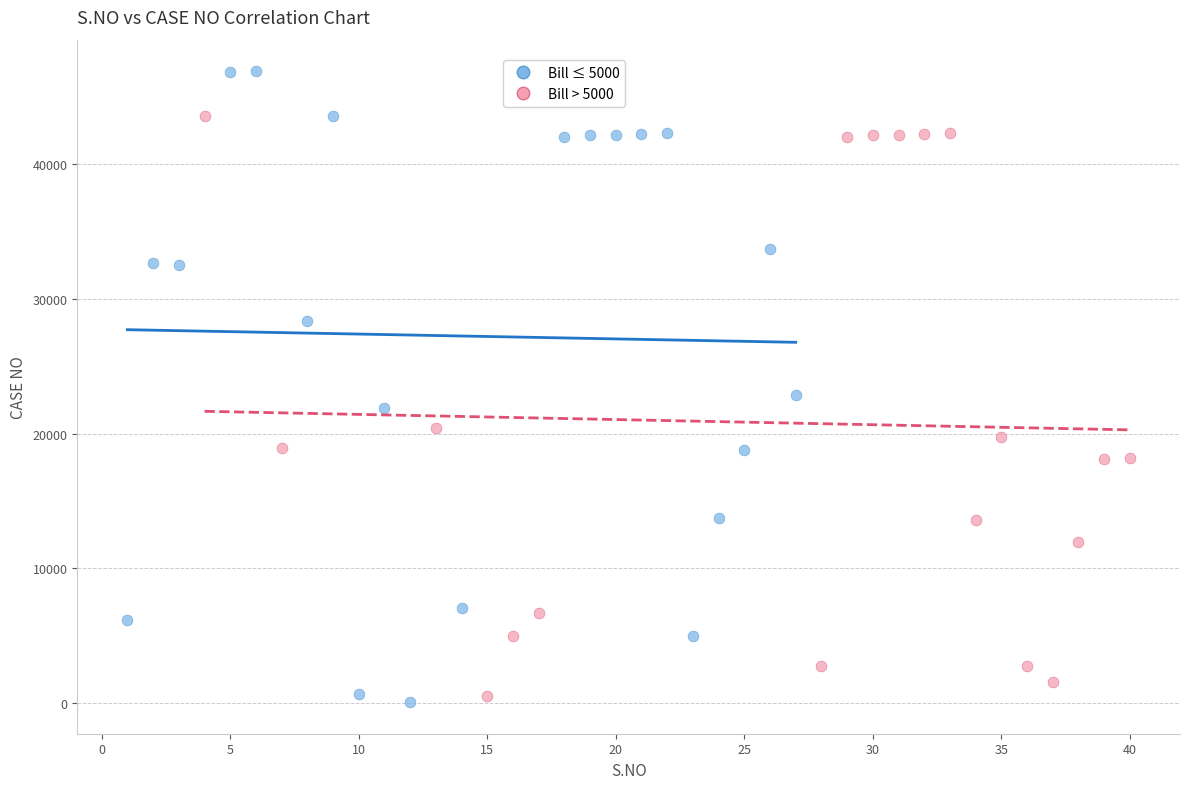

What are all the series names shown in the legend?

Bill ≤ 5000, Bill > 5000